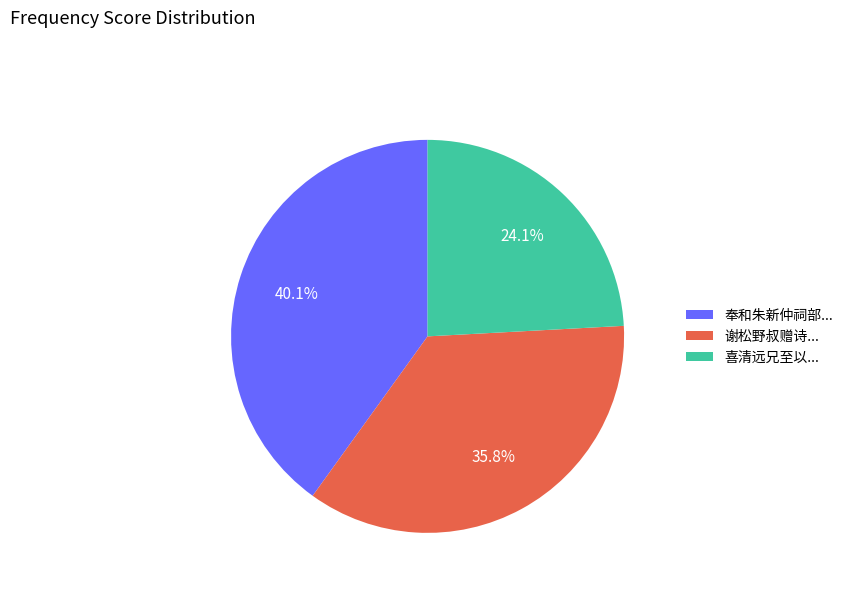

Count the number of slices in the pie.

3